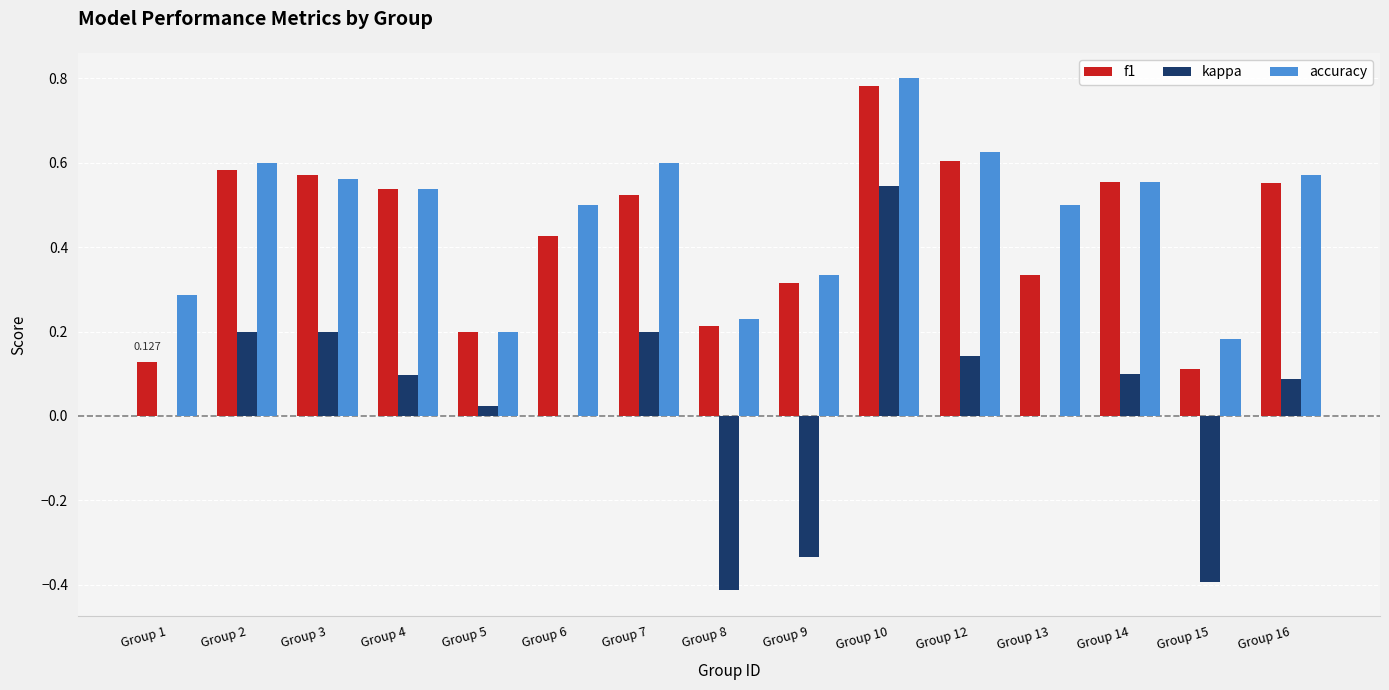

Reading left to right, transcribe all the data shown in this chart.

f1: 0.1	0.6	0.6	0.5	0.2	0.4	0.5	0.2	0.3	0.8	0.6	0.3	0.6	0.1	0.6
kappa: 0.0	0.2	0.2	0.1	0.0	0.0	0.2	-0.4	-0.3	0.5	0.1	0.0	0.1	-0.4	0.1
accuracy: 0.3	0.6	0.6	0.5	0.2	0.5	0.6	0.2	0.3	0.8	0.6	0.5	0.6	0.2	0.6